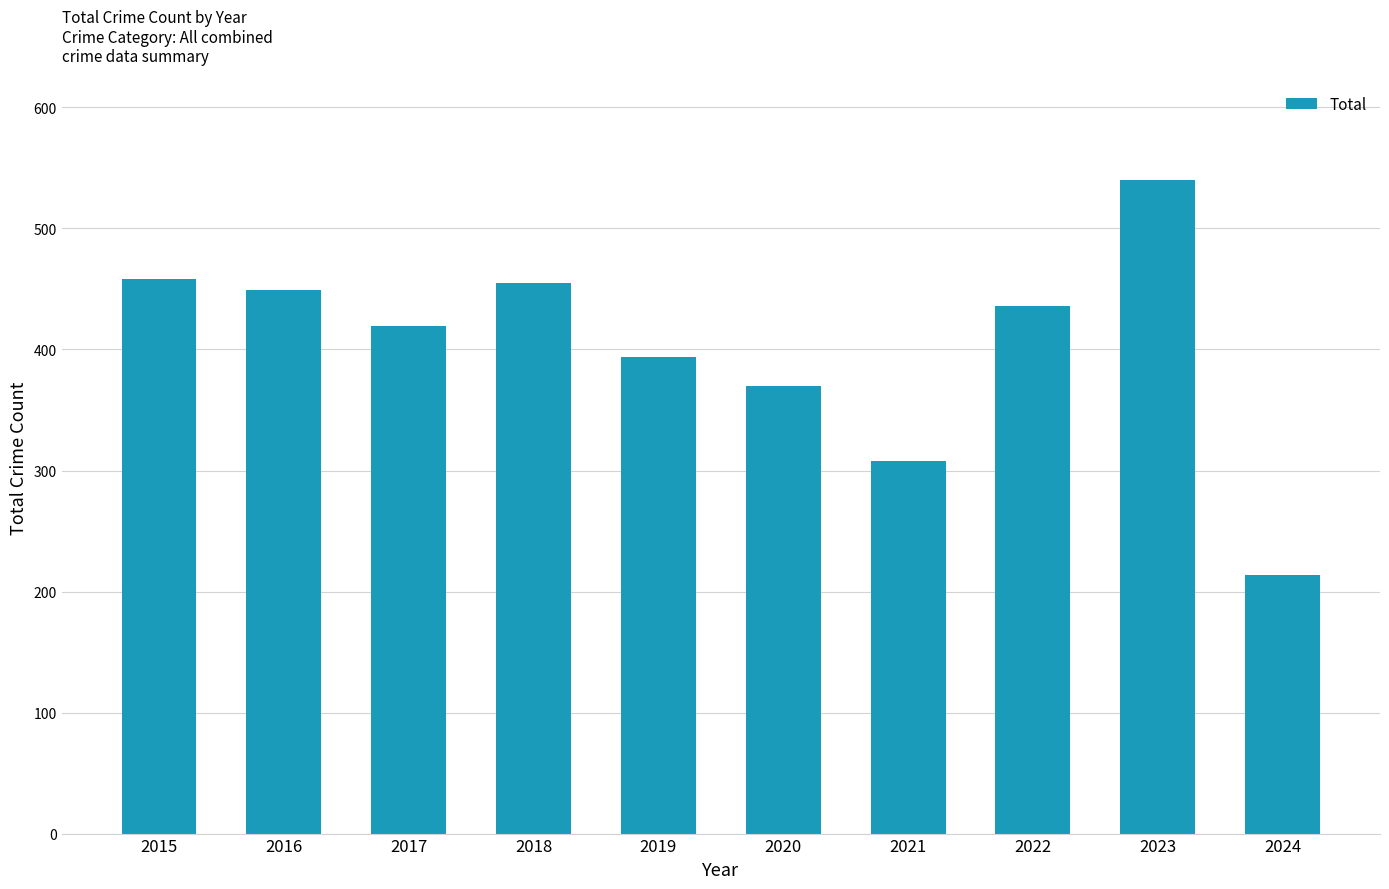

What is the minimum value shown in the chart?

214